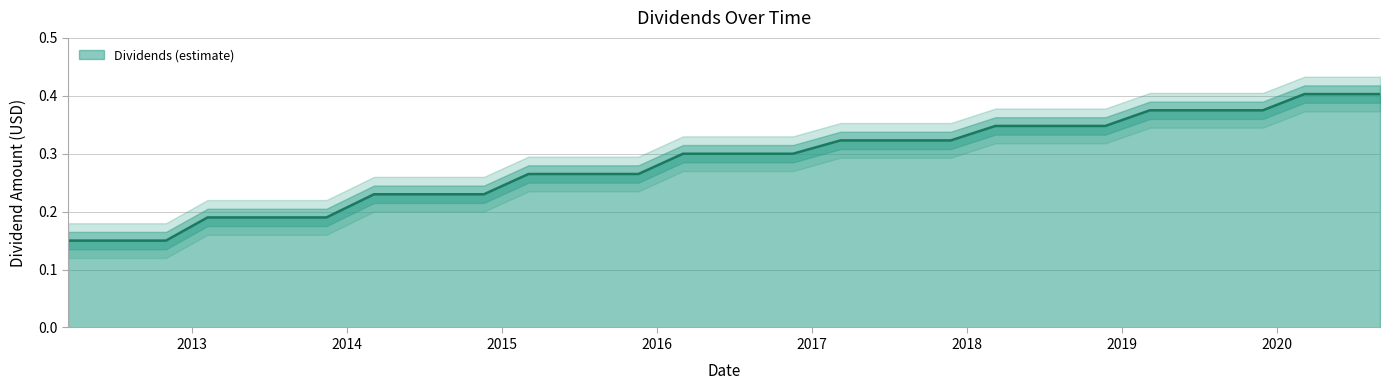

What is the label of the 10th point from the left?

2014-05-22